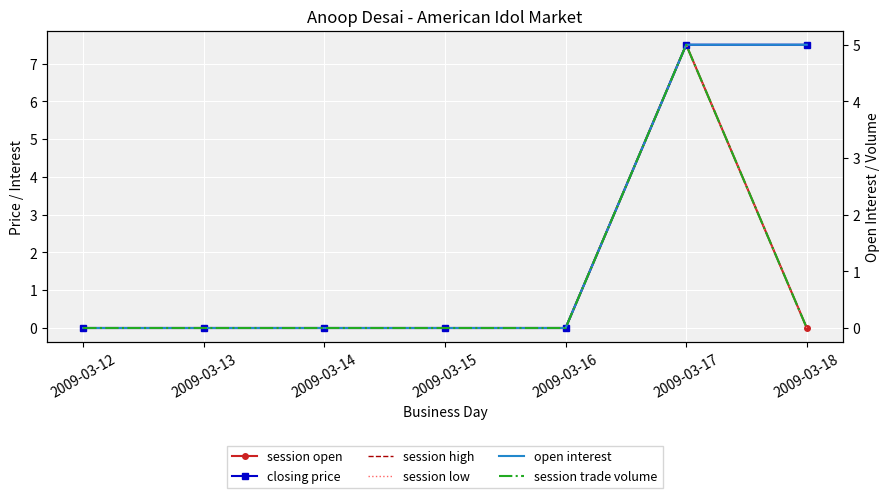

What are all the series names shown in the legend?

session open, closing price, session high, session low, open interest, session trade volume